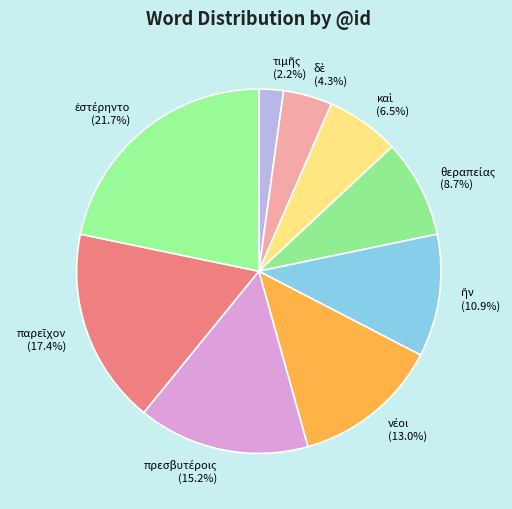

Does any single category account for the majority?

No